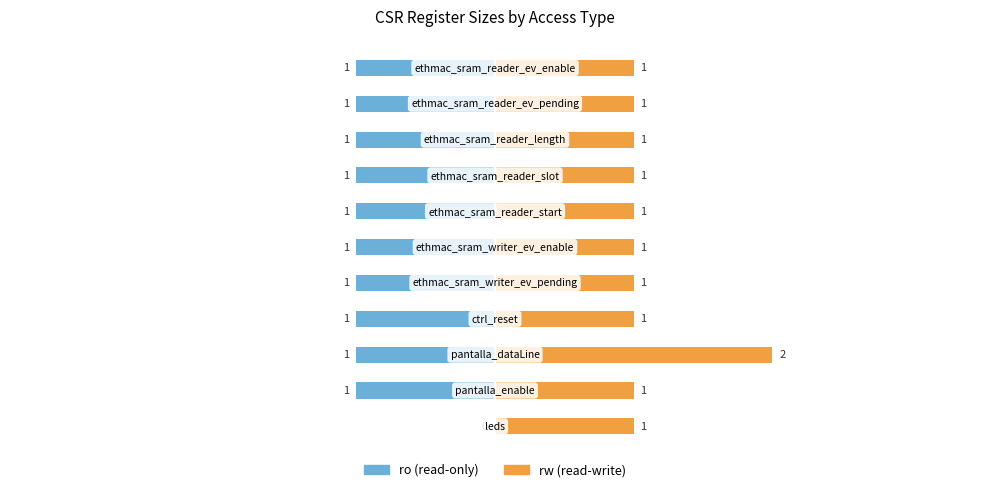

Reading left to right, list all the values displayed in this chart.

ro: 0=0	1=-1	2=-1	3=-1	4=-1	5=-1	6=-1	7=-1	8=-1	9=-1	10=-1
rw: 0=1	1=1	2=2	3=1	4=1	5=1	6=1	7=1	8=1	9=1	10=1